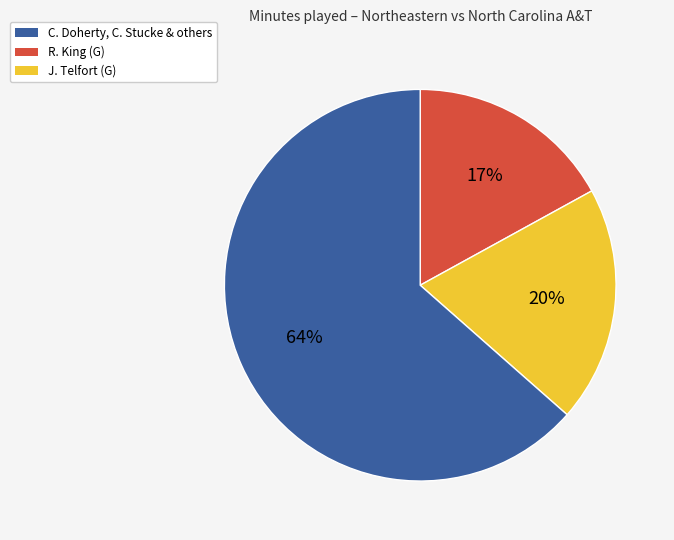

Is there a majority slice in this chart?

Yes